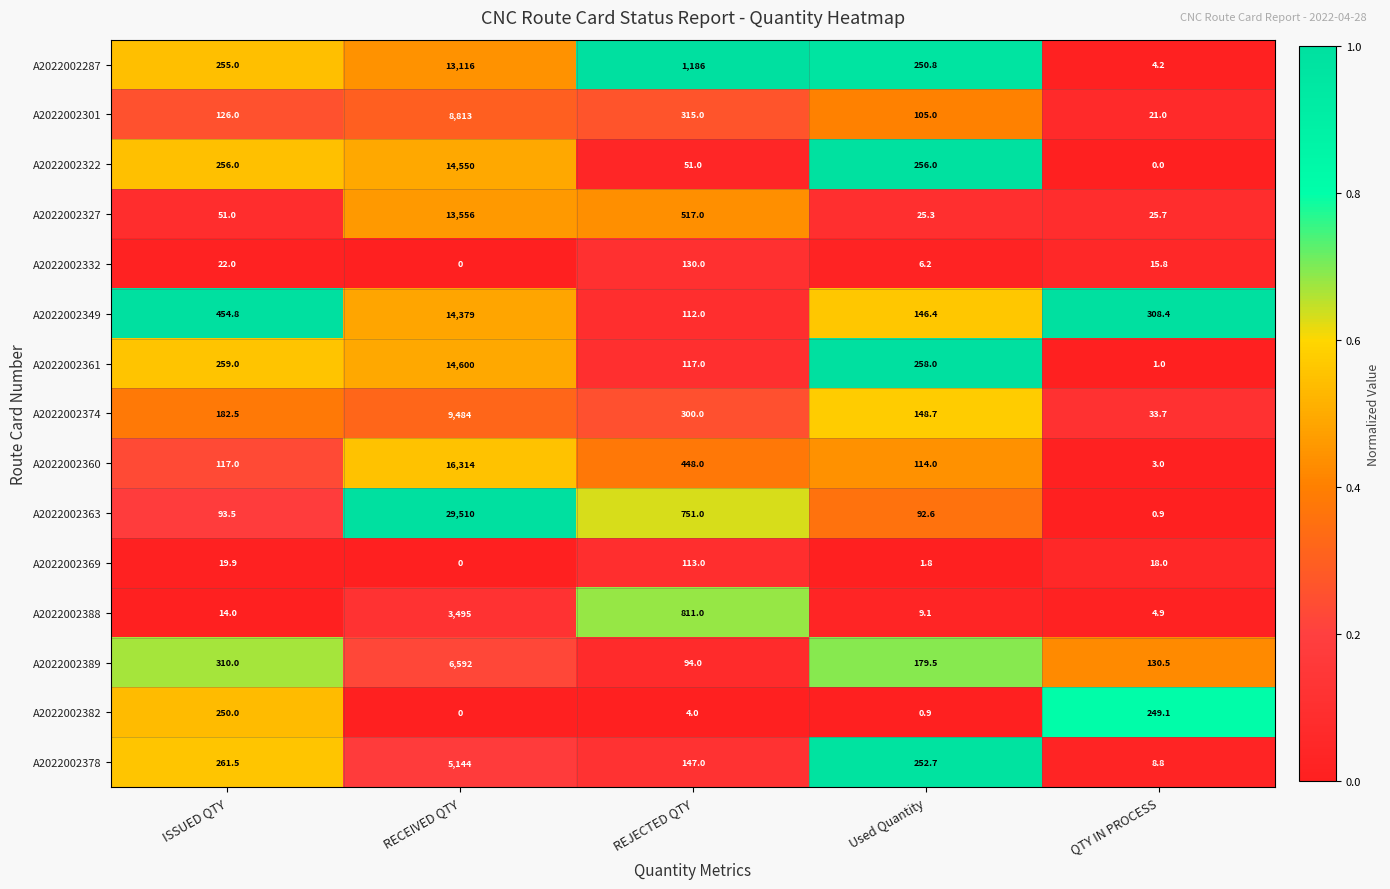

What is the difference between the highest and lowest values at QTY IN PROCESS?

308.4